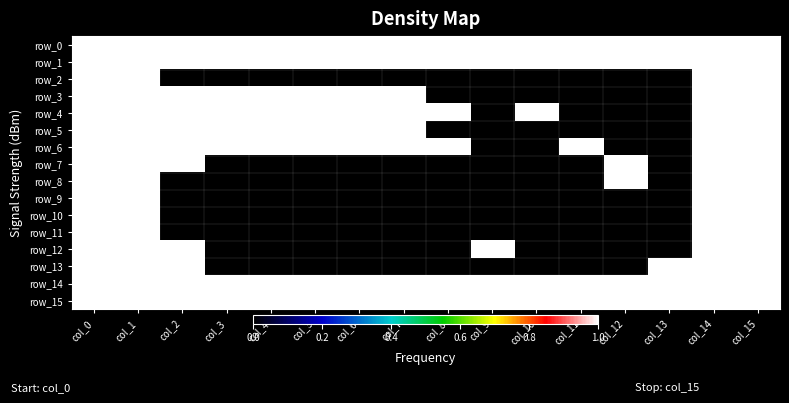

What is the average value of the row_6 series?

1